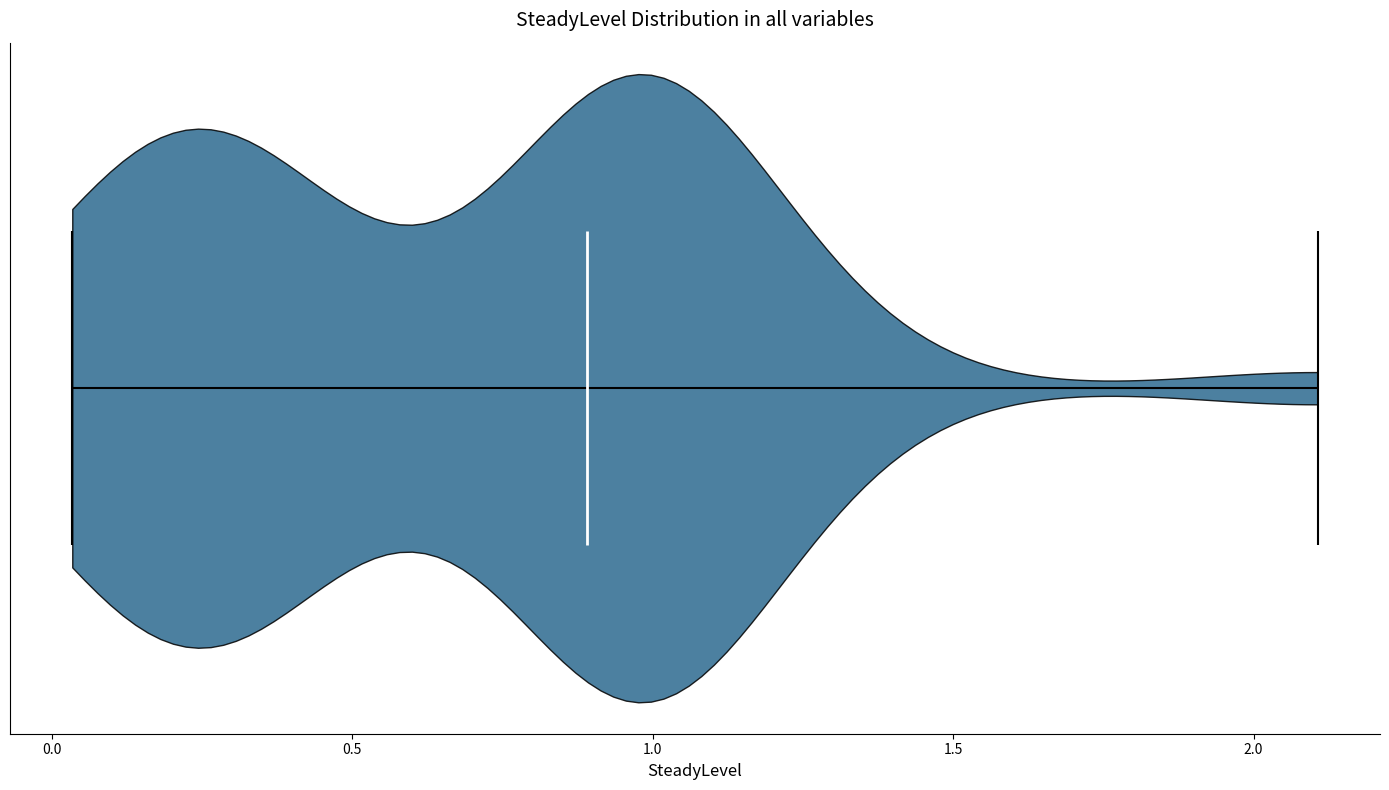

Read this violin plot against the x-axis: where its median line is, and the lowest and highest points the violin reaches. The values are not printed on the chart, so give them approximately, as read against the axis.

median line 0.90, lowest point 0.05, highest point 2.10